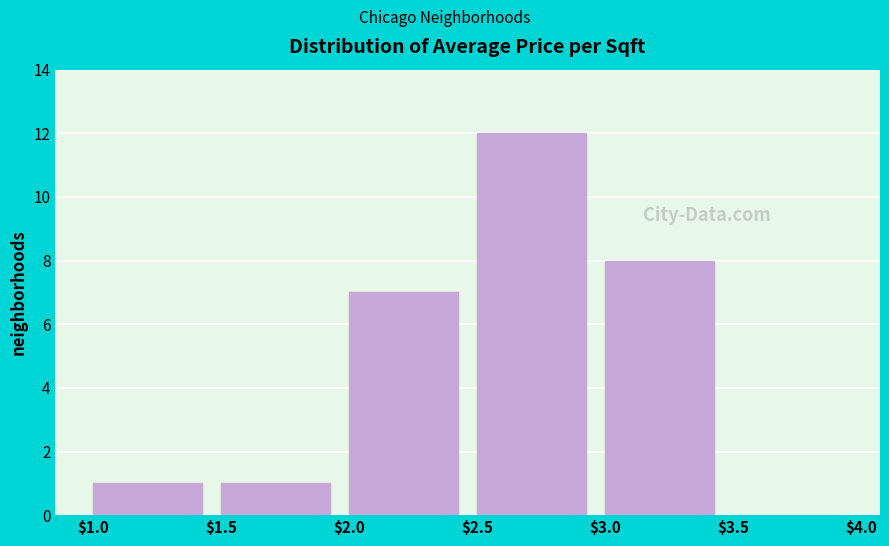

Reading left to right, transcribe this chart: for each bar, give the range it covers on the x-axis and its height. The values are not printed on the chart, so give them approximately, as read against the axis.

$1.0 to $1.5: 1
$1.5 to $2.0: 1
$2.0 to $2.5: 7
$2.5 to $3.0: 12
$3.0 to $3.5: 8
$3.5 to $4.0: 0